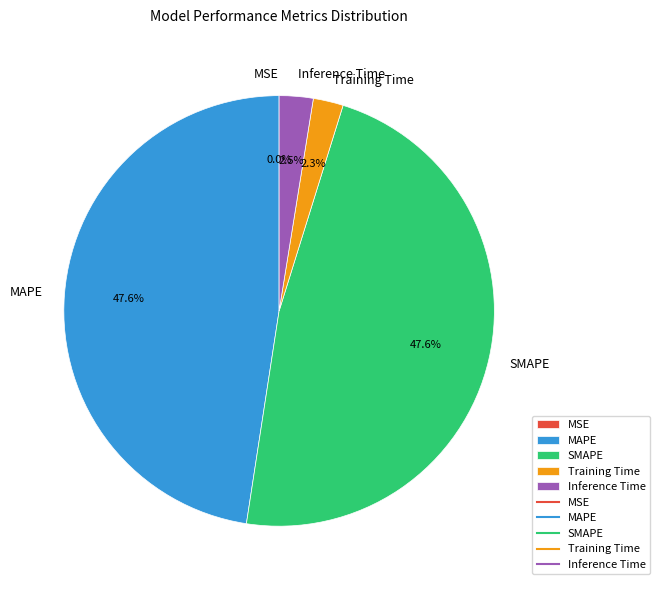

What portion of the pie excludes Inference Time?

97.5%